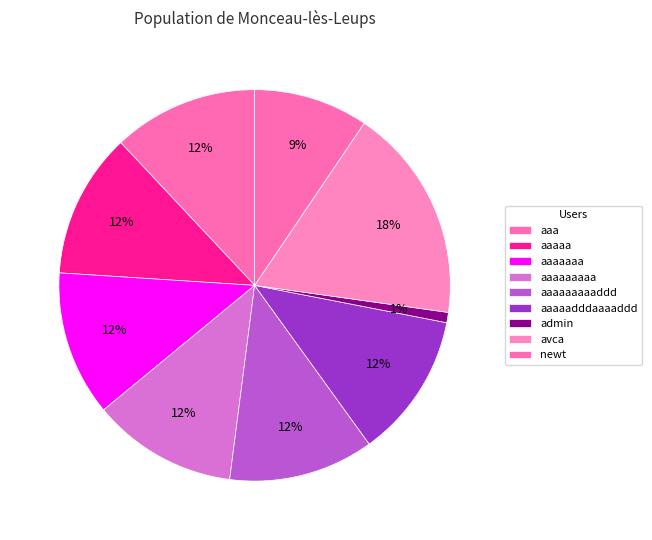

How many slices are in this pie chart?

9